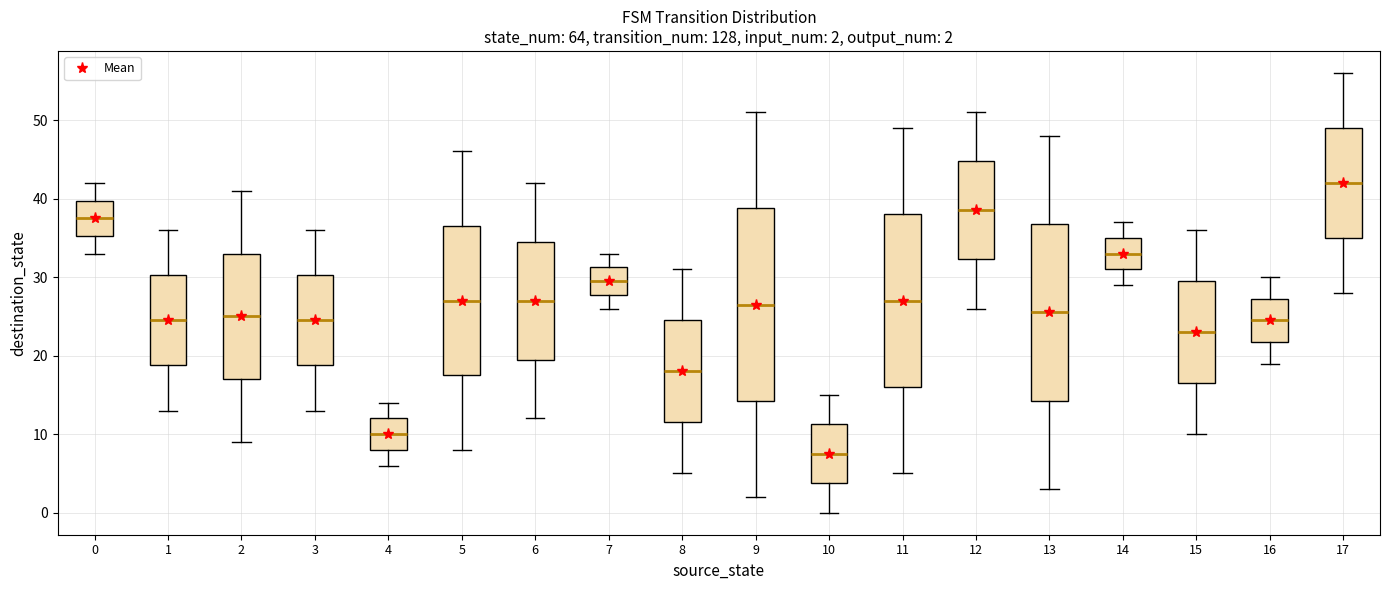

Comparing the boxes themselves (not the whiskers), which one is the tallest?

9